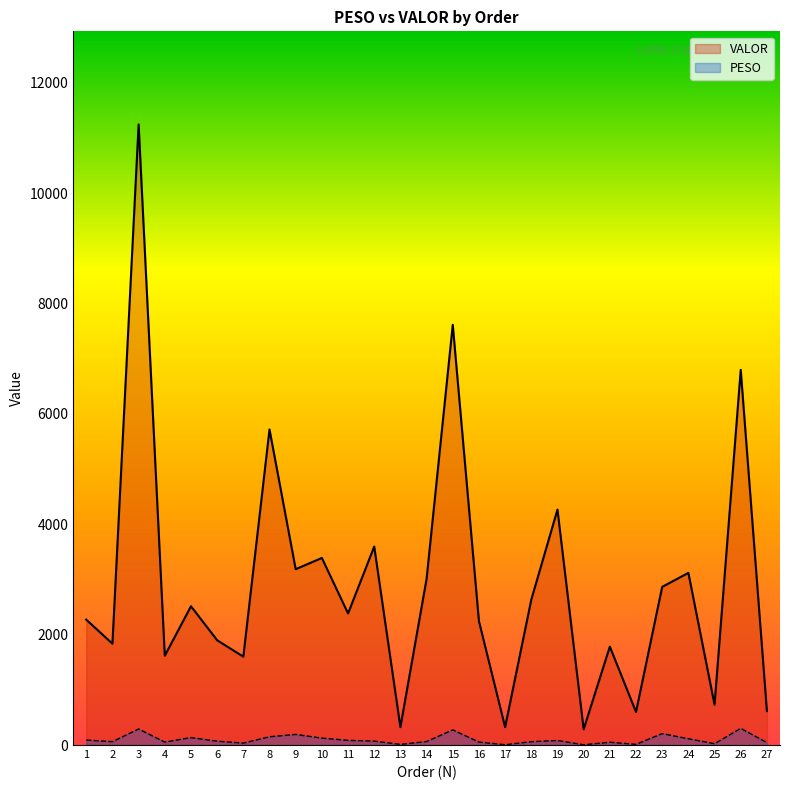

What is the sum of all VALOR values?

78456.6